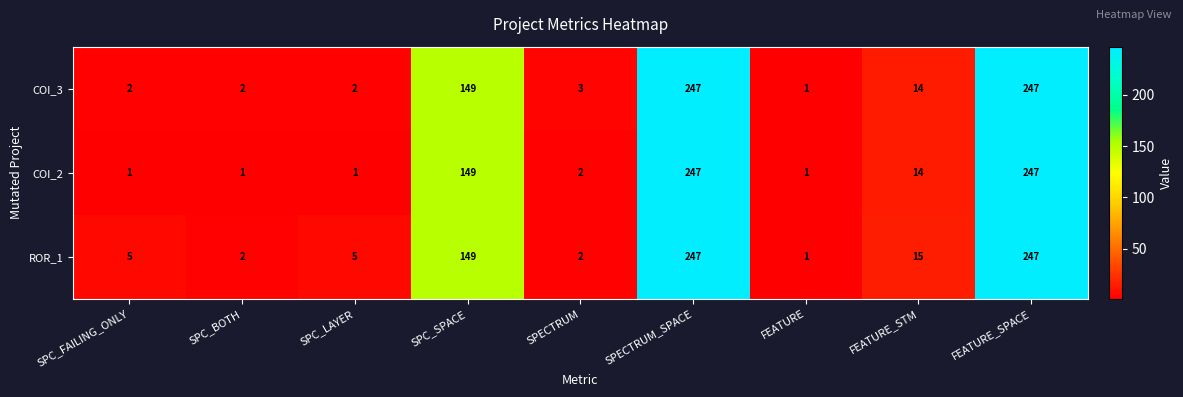

What is the greatest value displayed?

247